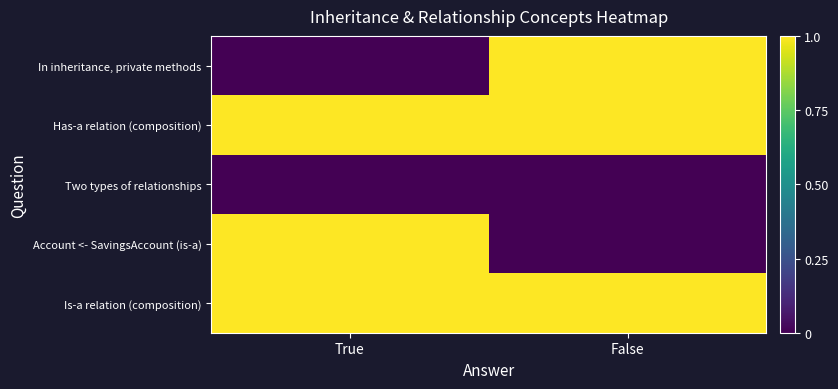

At which category is the sum across all series the highest?

True